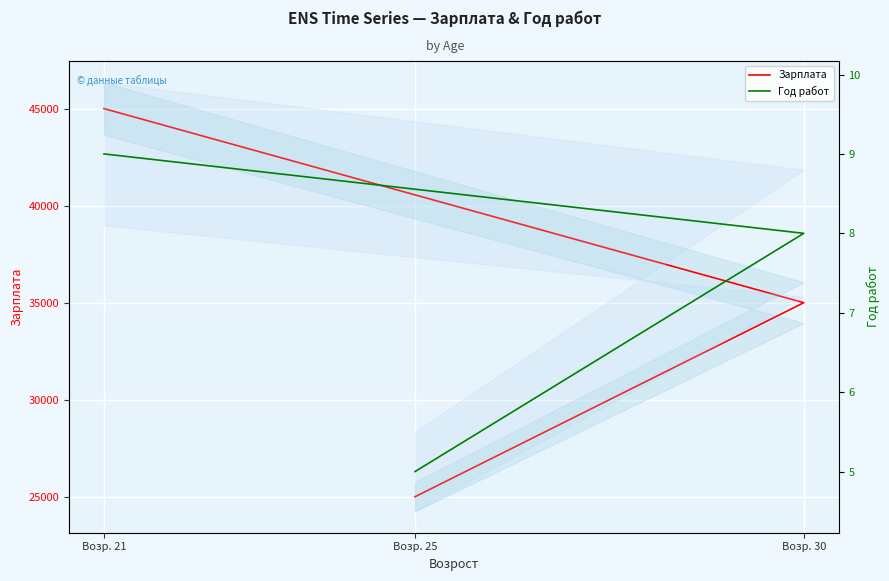

How many Зарплата values are between 25000 and 45000?

3